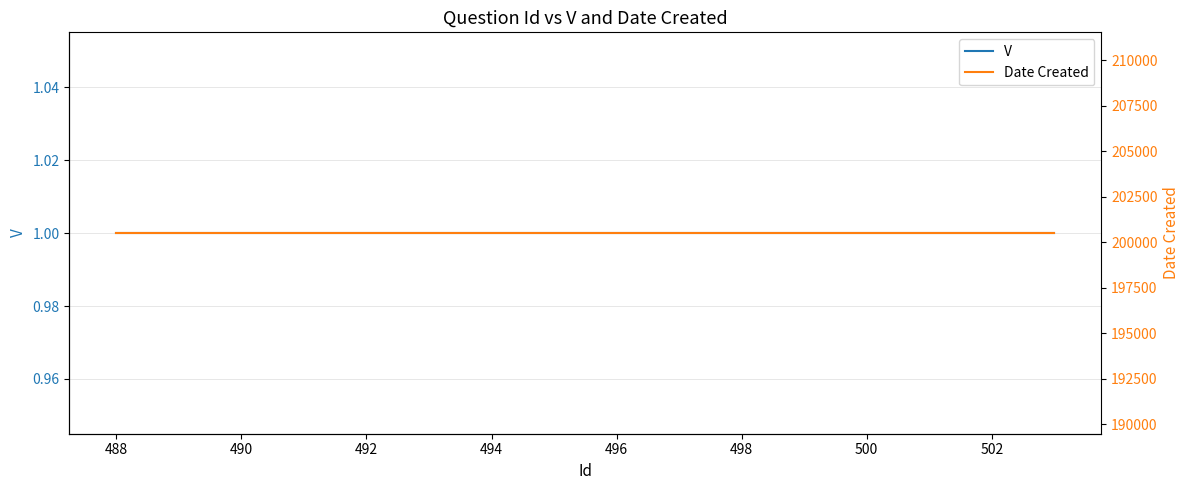

The value of Date Created at 496 is 268443. True or false?

False